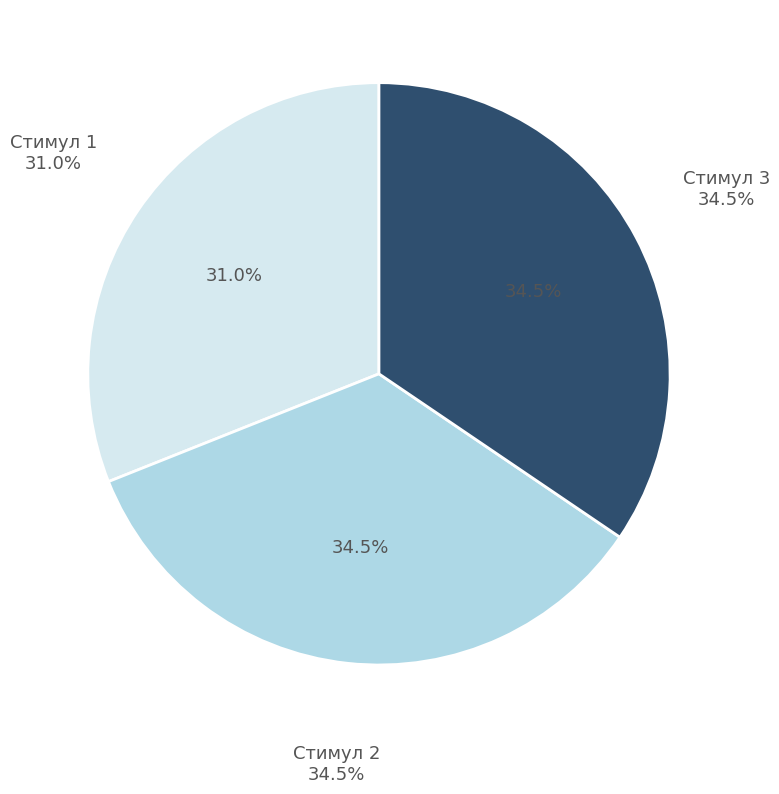

How many slices are in this pie chart?

3